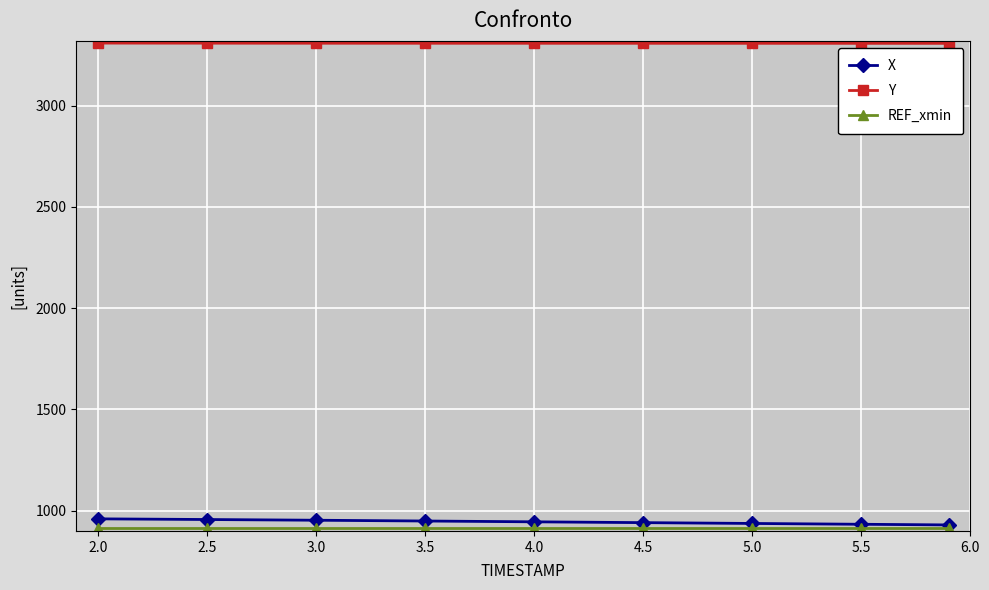

What is the lowest value of the X series?

929.7